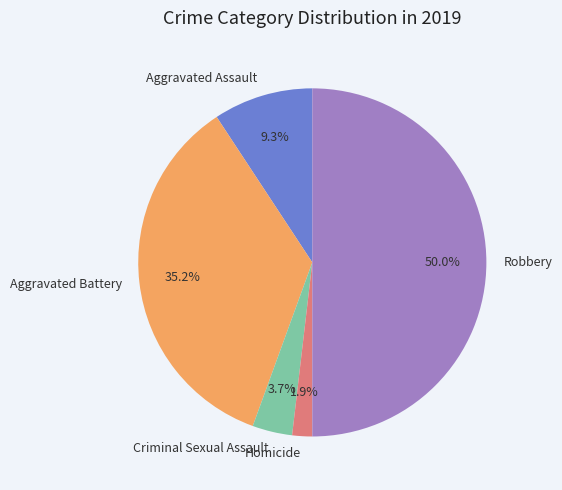

Which has a higher value, Aggravated Battery or Homicide?

Aggravated Battery